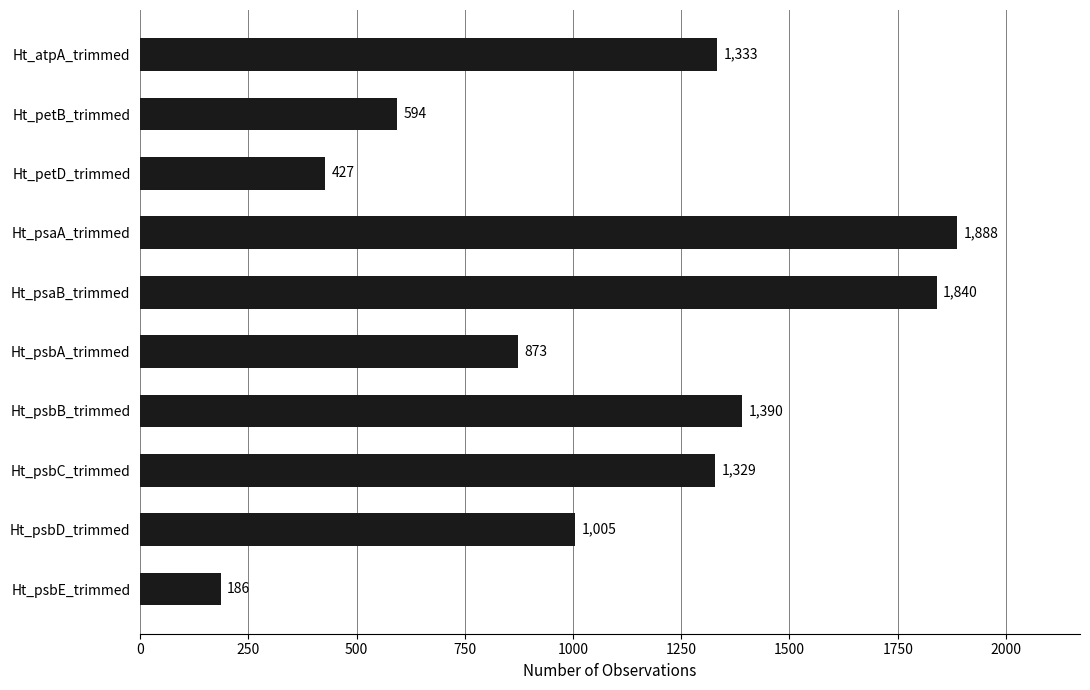

At which category does the chart reach its peak across all series?

Ht_psaA_trimmed